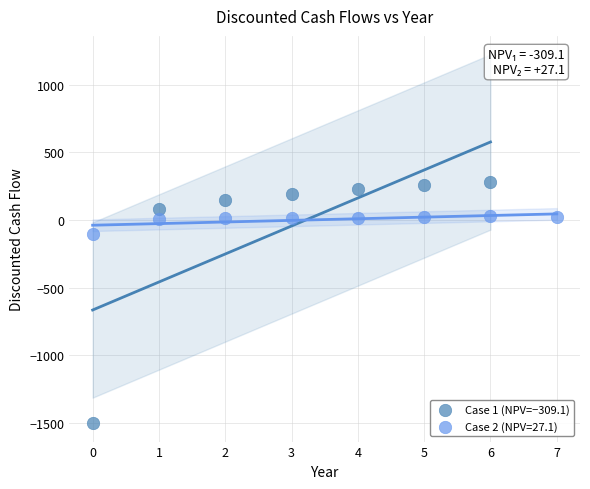

Which series has the widest spread of Y values?

Case 1 (NPV=−309.1)